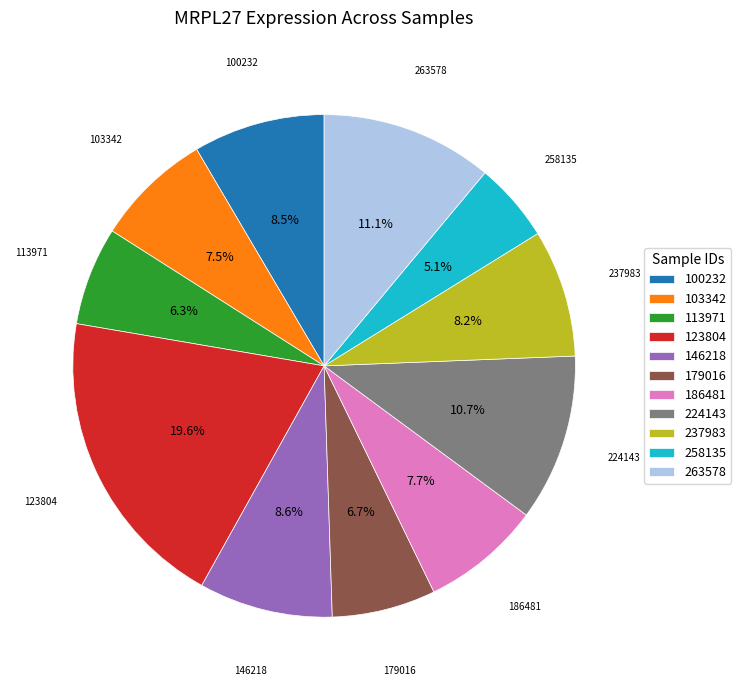

Does 263578 represent more than half of the total?

No